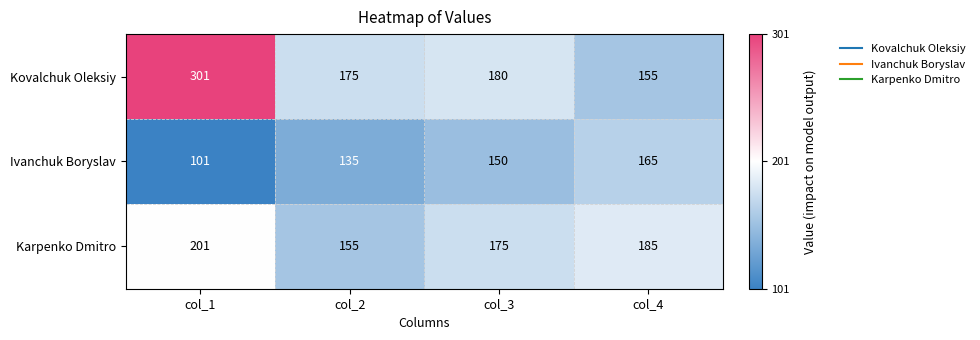

What is the sum of all Ivanchuk Boryslav values?

551